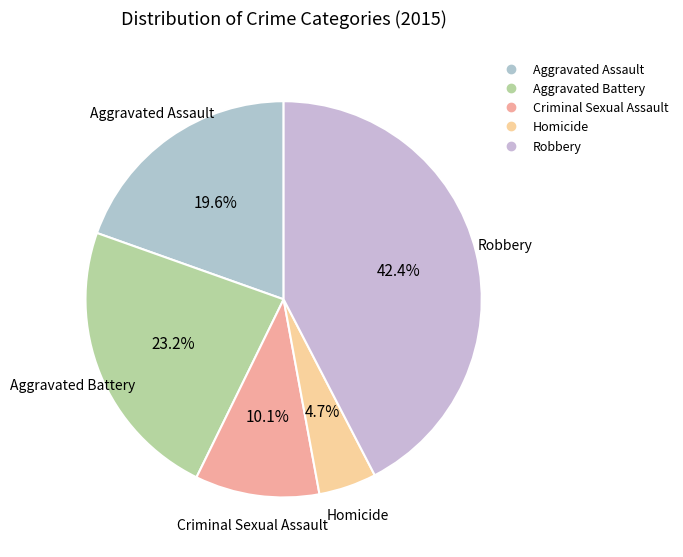

Approximately how many times larger is the value at Homicide compared to Aggravated Assault?

0.2